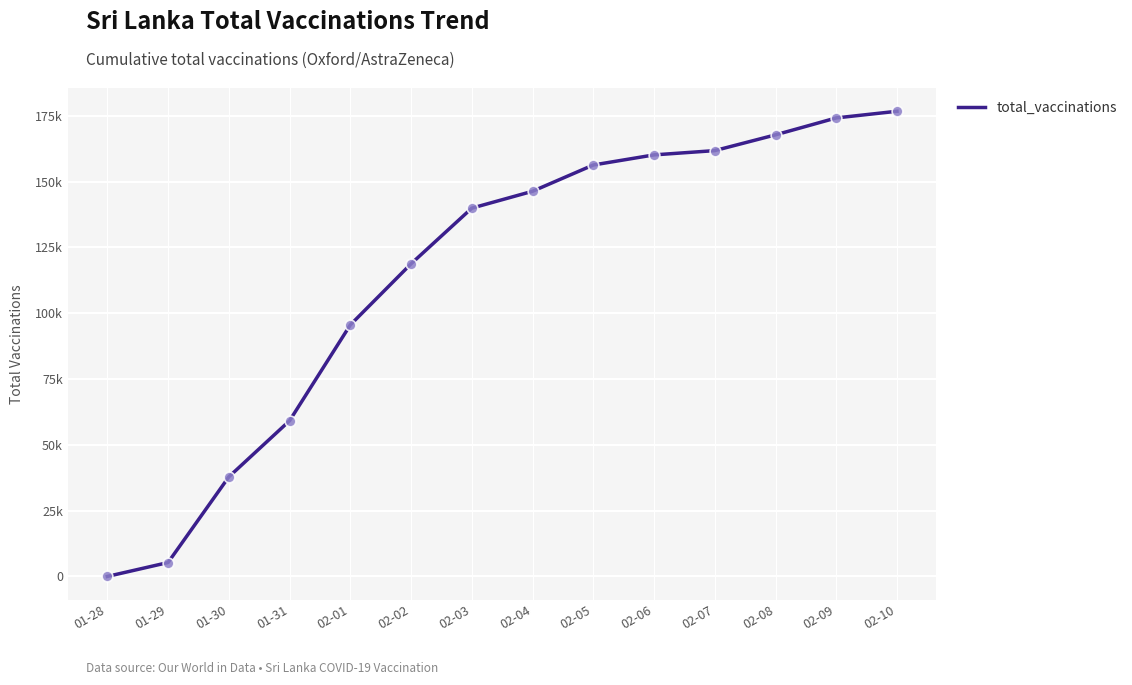

What is the change in value from 01-30 to 02-06?

+122323